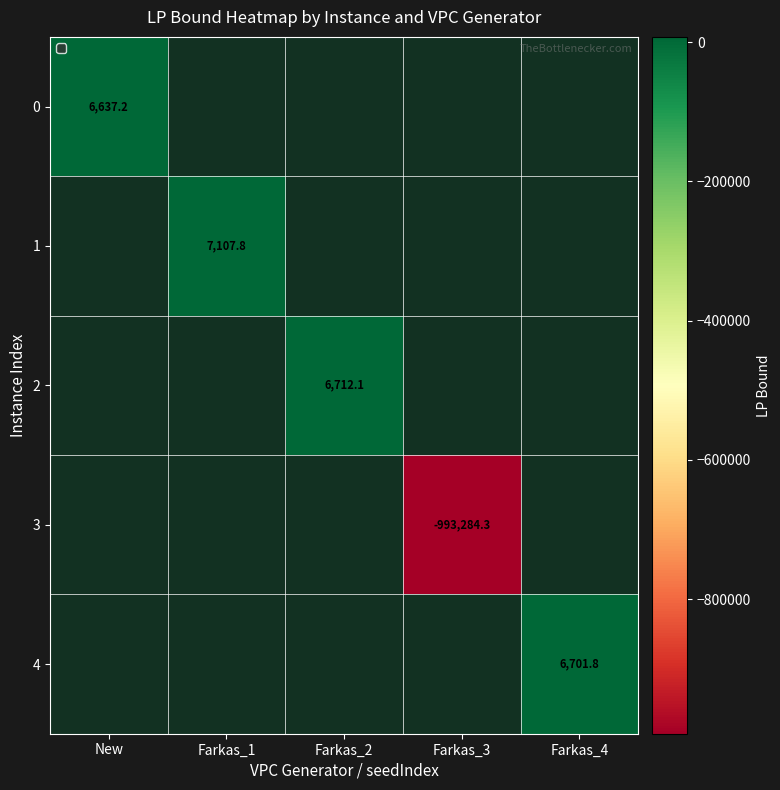

List the labels in order of 0 value, largest first.

New, Farkas_1, Farkas_2, Farkas_3, Farkas_4